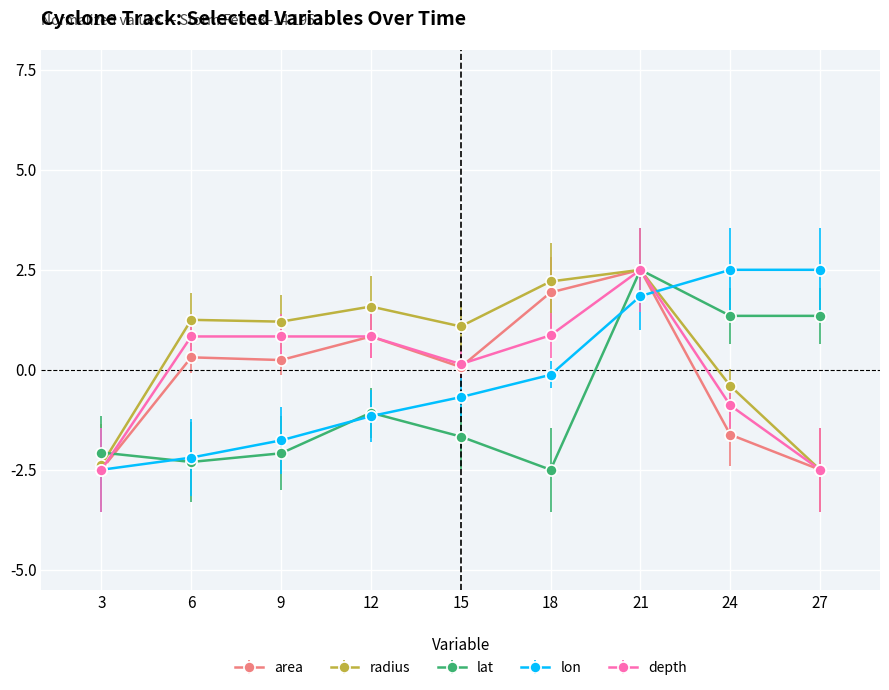

The radius series shows 0.6 at 9. True or false?

False